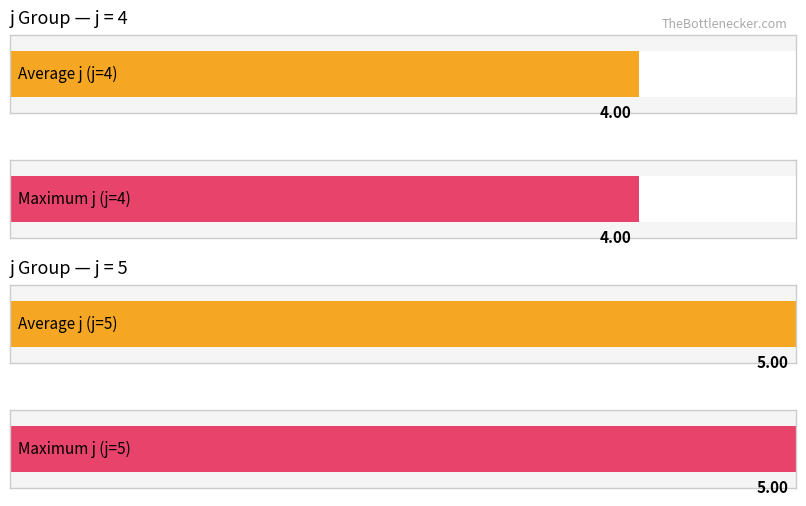

Is the value of rho at 4 greater than the value of j at 5?

No